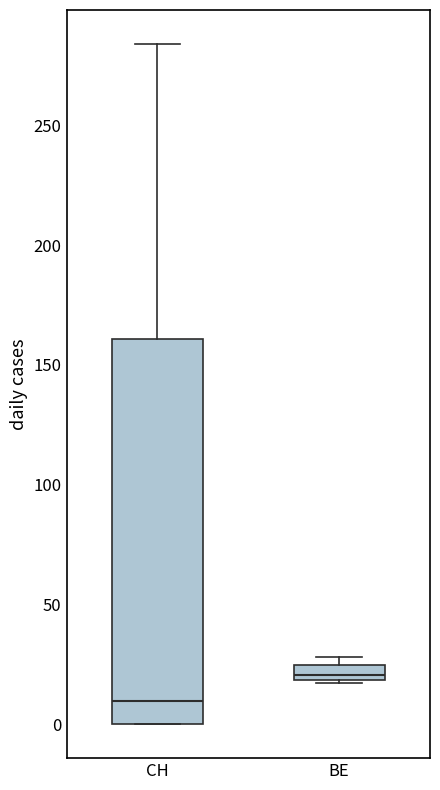

Which box's median line is the lowest?

CH